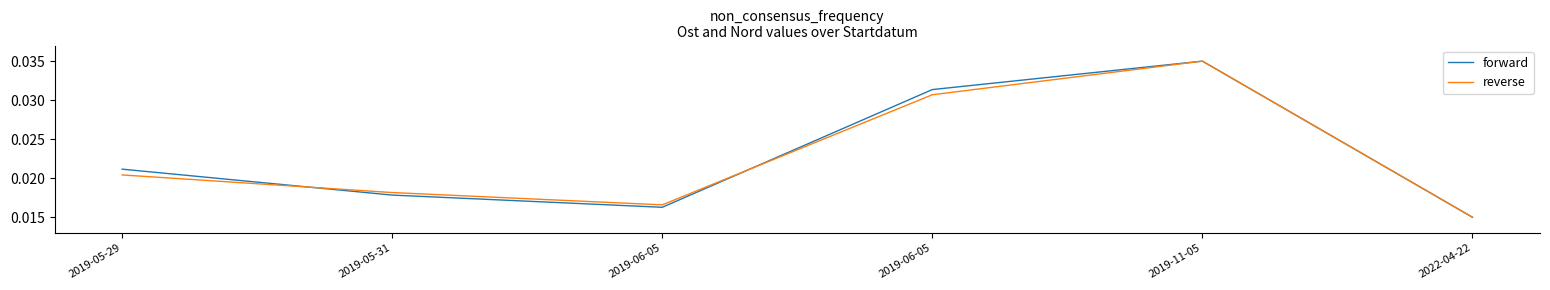

What are all the series names shown in the legend?

forward, reverse